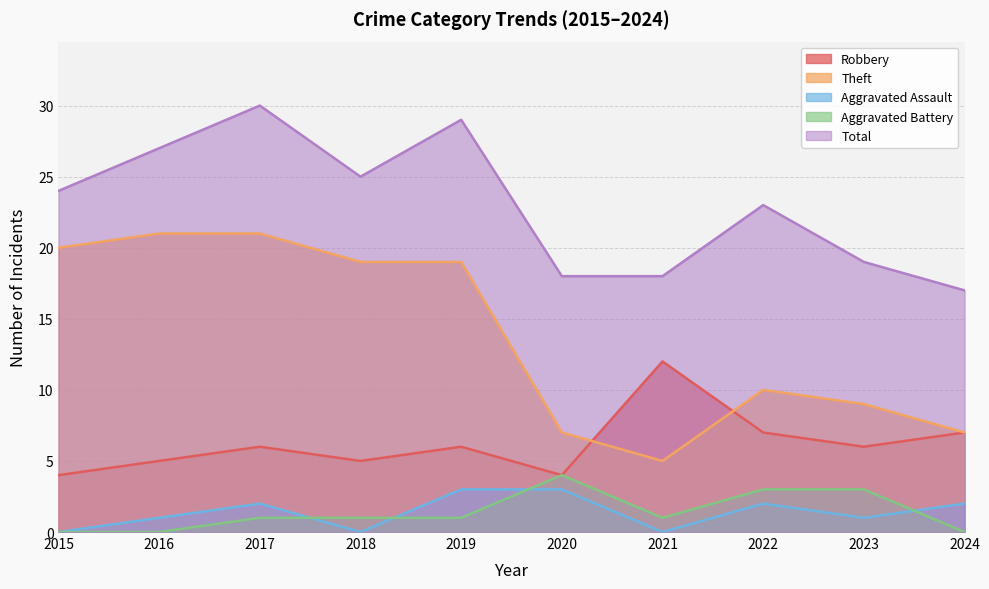

What is the sum of the Robbery values at 2018 and 2015?

9